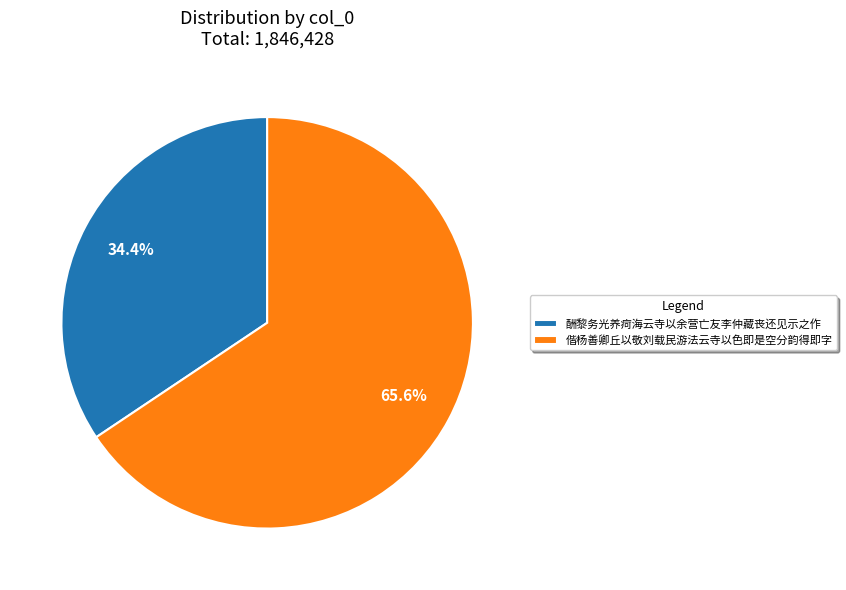

Rank the categories by value from lowest to highest.

酬黎务光养疴海云寺以余营亡友李仲藏丧还见示之作, 偕杨善卿丘以敬刘载民游法云寺以色即是空分韵得即字